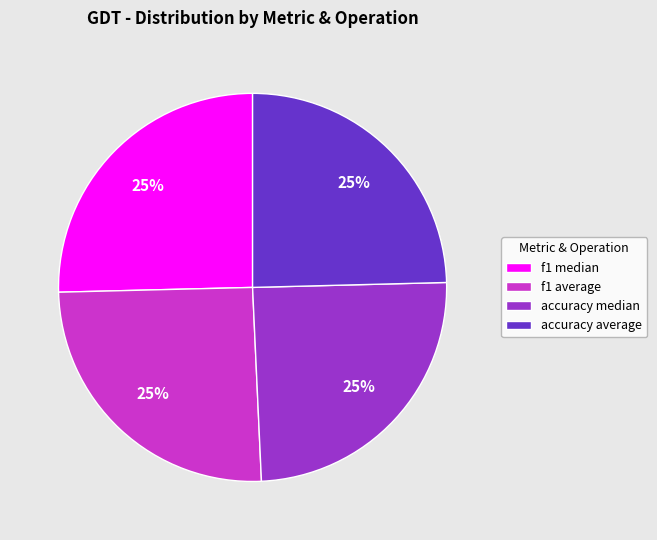

Approximately how many times larger is the value at f1 average compared to accuracy median?

1.0